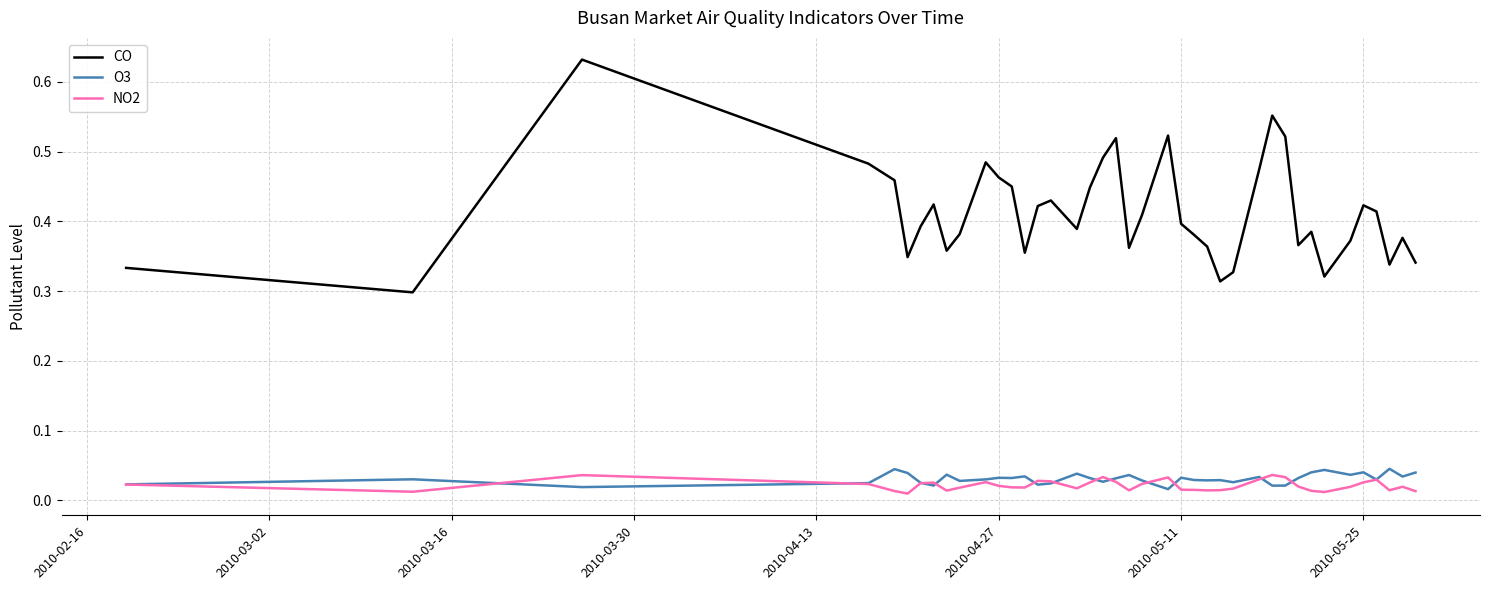

True or false: CO and NO2 cross at least once.

False